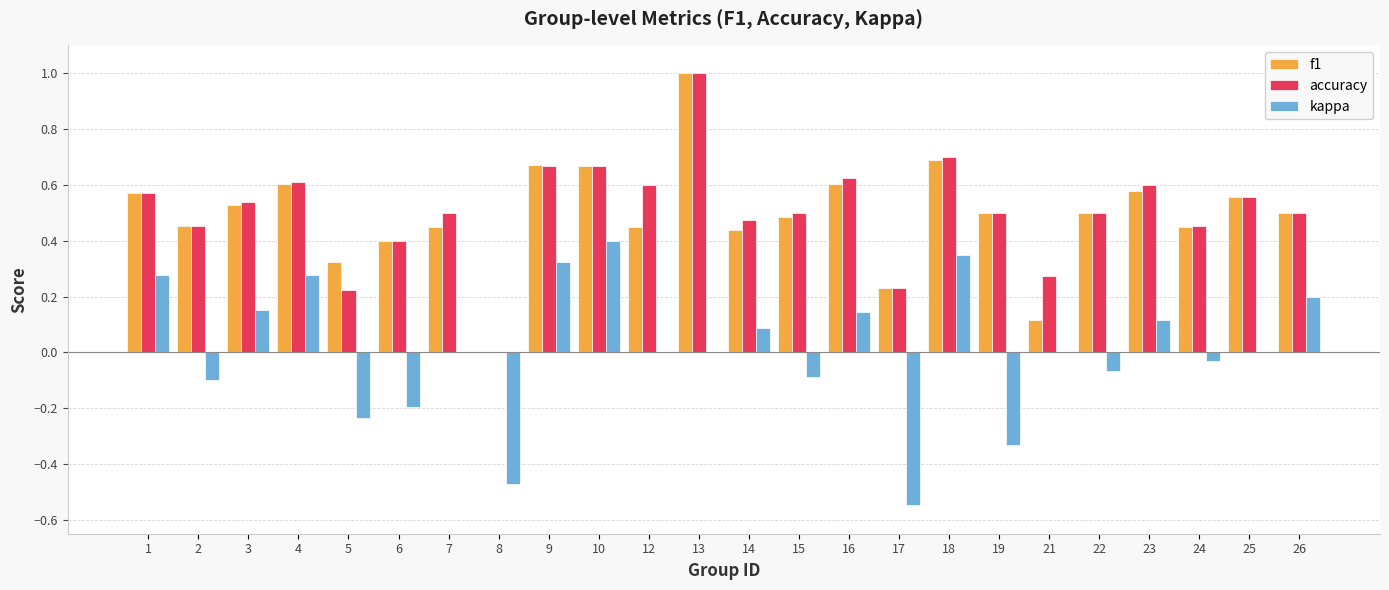

Between 7 and 9, which series saw the biggest shift?

kappa